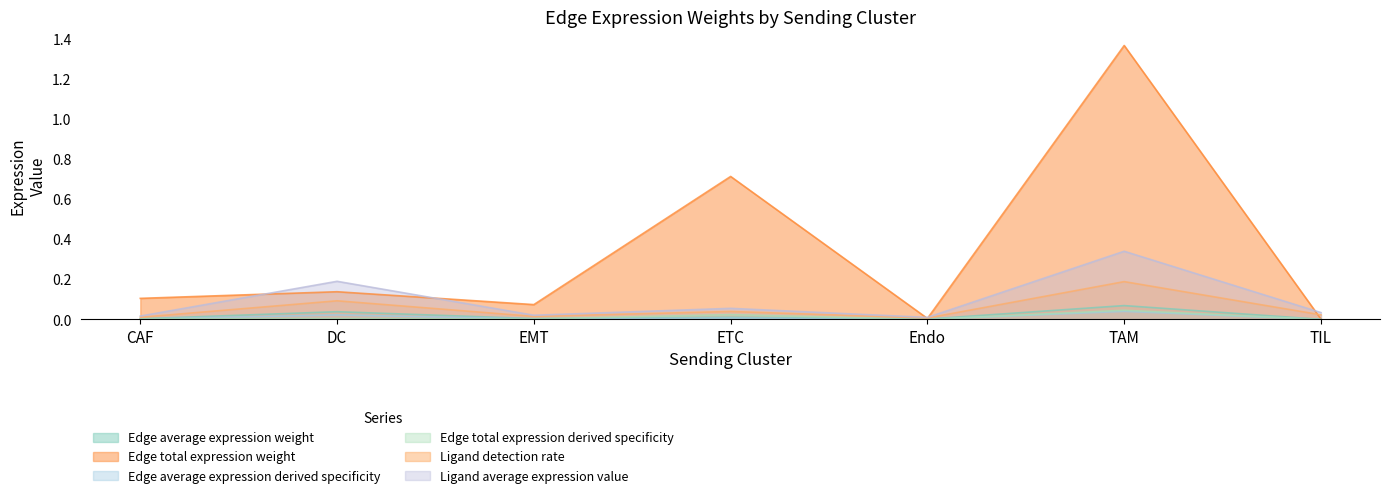

What is the value of the Ligand detection rate point at the 6th from the left?

0.2